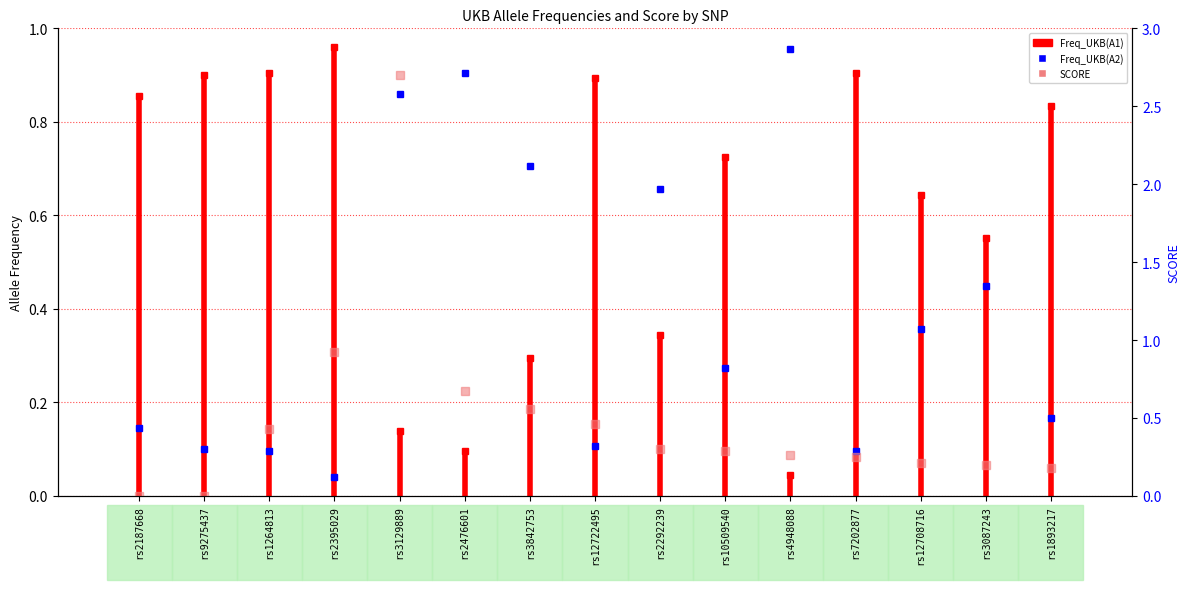

Between which two adjacent categories do Freq_UKB(A2) and SCORE first intersect?

rs9275437 and rs1264813